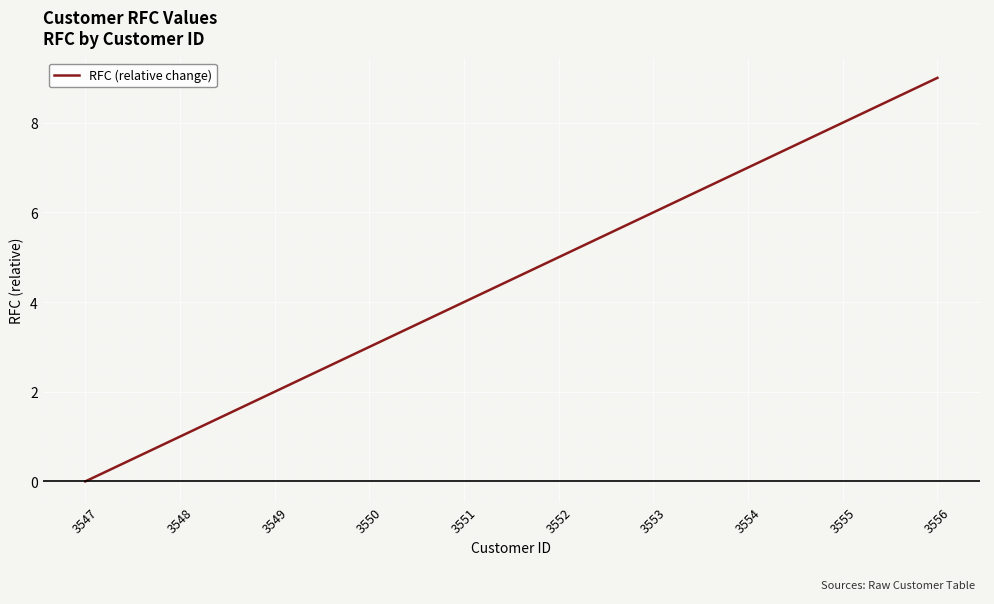

List the labels in order of value, smallest first.

3547, 3548, 3549, 3550, 3551, 3552, 3553, 3554, 3555, 3556